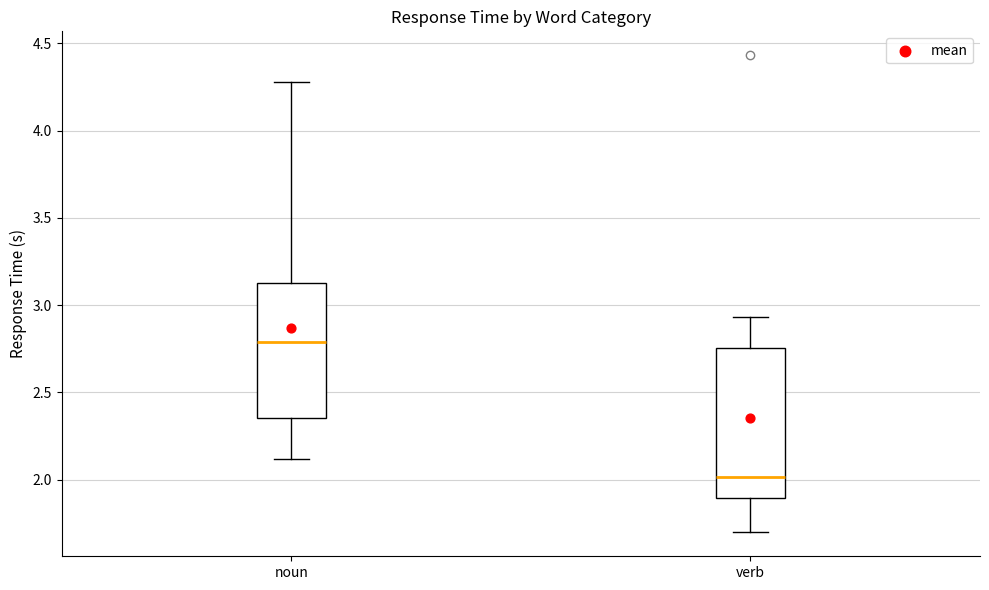

Reading left to right, transcribe this box plot: for each box, give where its median line is, the range the box spans, and where its two whiskers end, as read against the y-axis. The values are not printed on the chart, so give them approximately, as read against the axis.

noun: median 2.80, box 2.35 to 3.15, whiskers 2.10 to 4.30
verb: median 2.00, box 1.90 to 2.75, whiskers 1.70 to 2.95